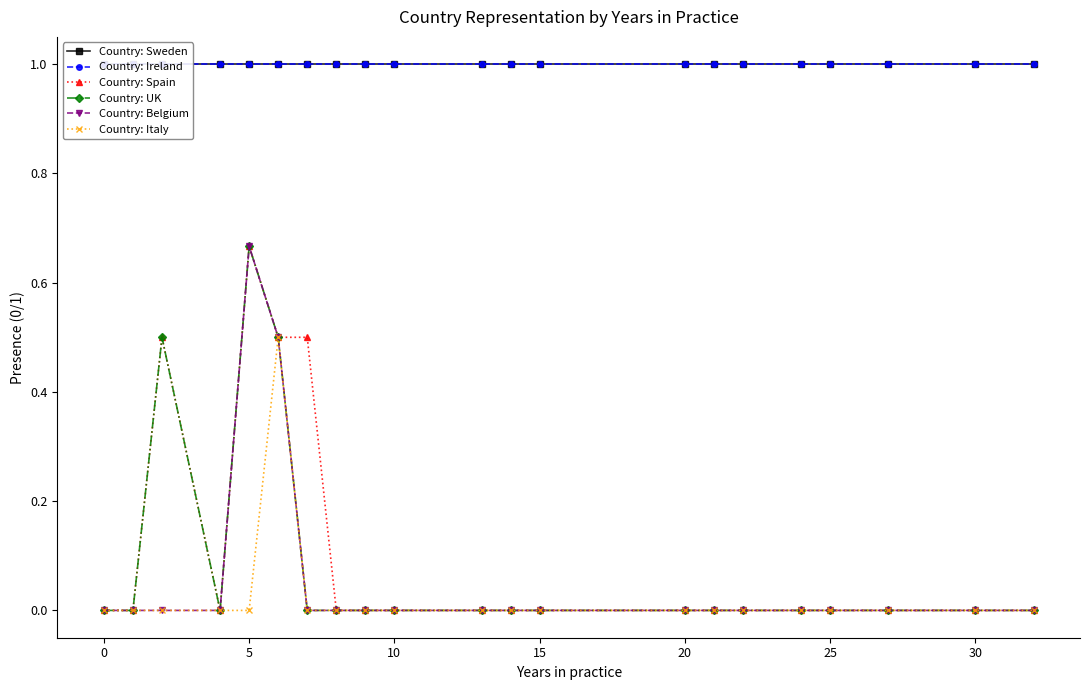

True or false: Country: Ireland has more than 0 interior local peaks.

False